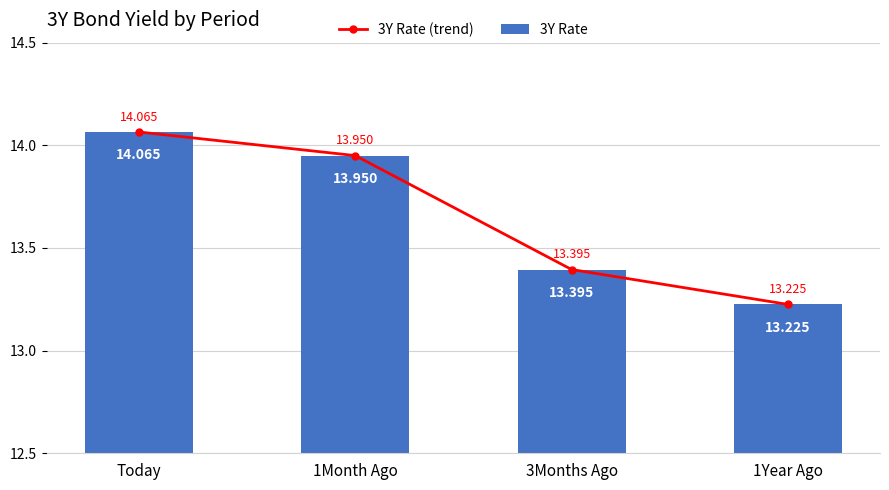

What is the total value across all series at 1Month Ago?

27.9